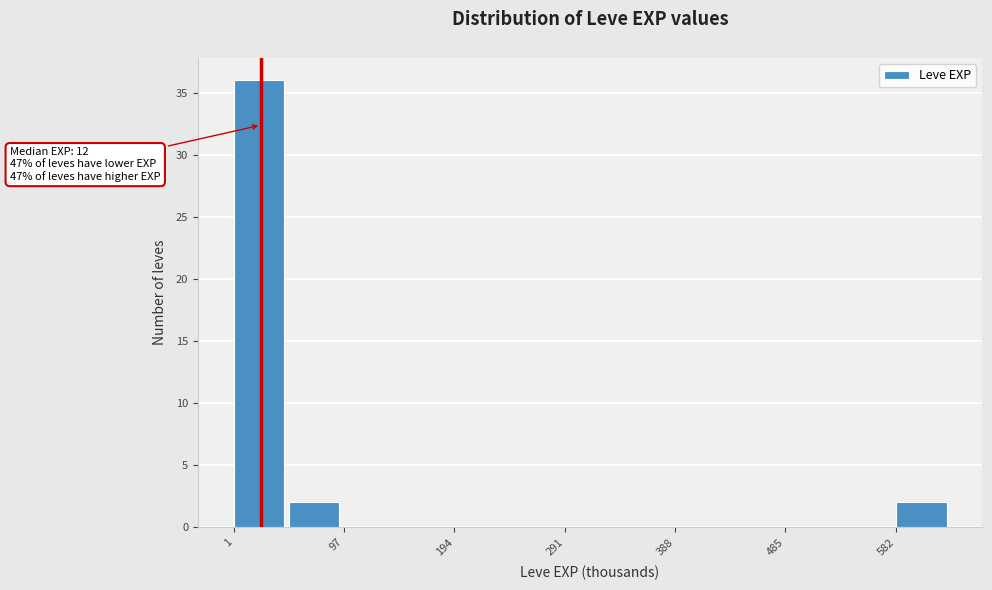

Over which range of the x-axis is the bar tallest?

0 to 50